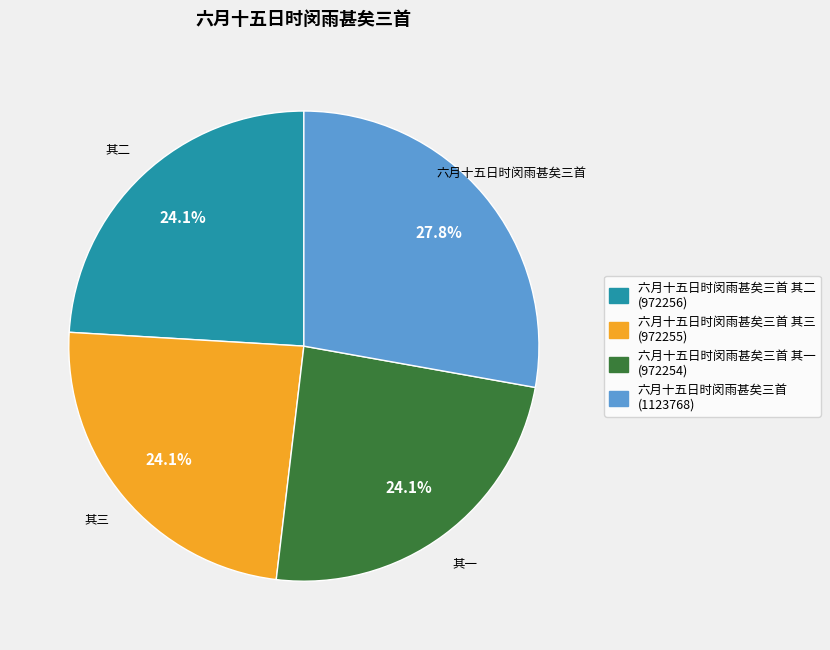

Count the number of slices in the pie.

4